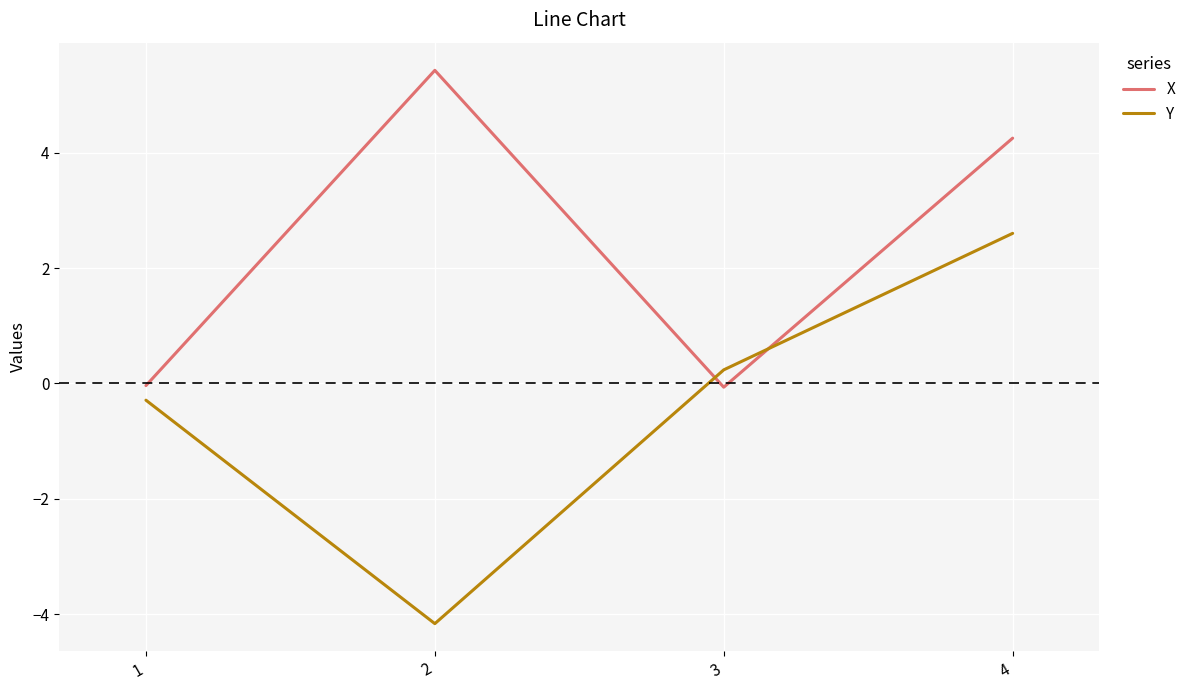

How many times do X and Y cross each other?

2